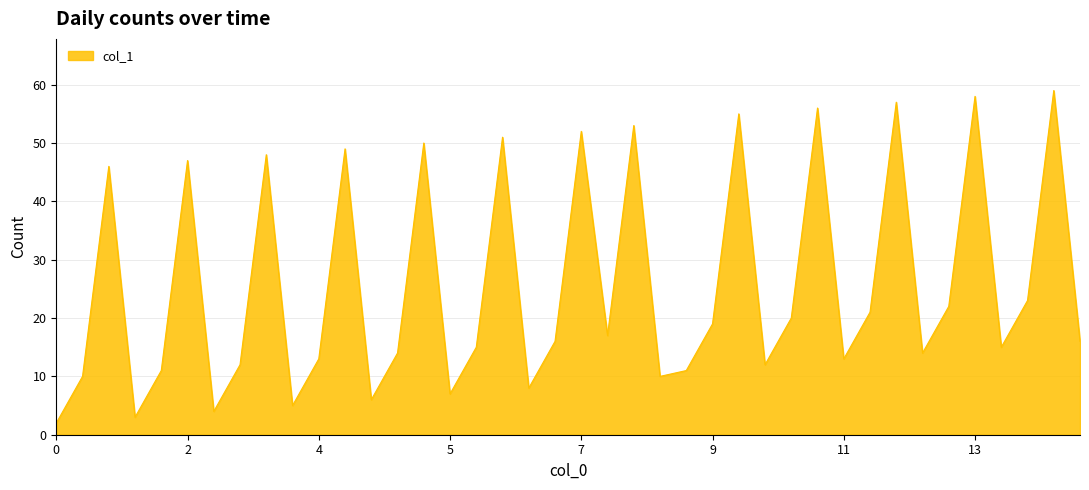

How many categories are shown in the chart?

40